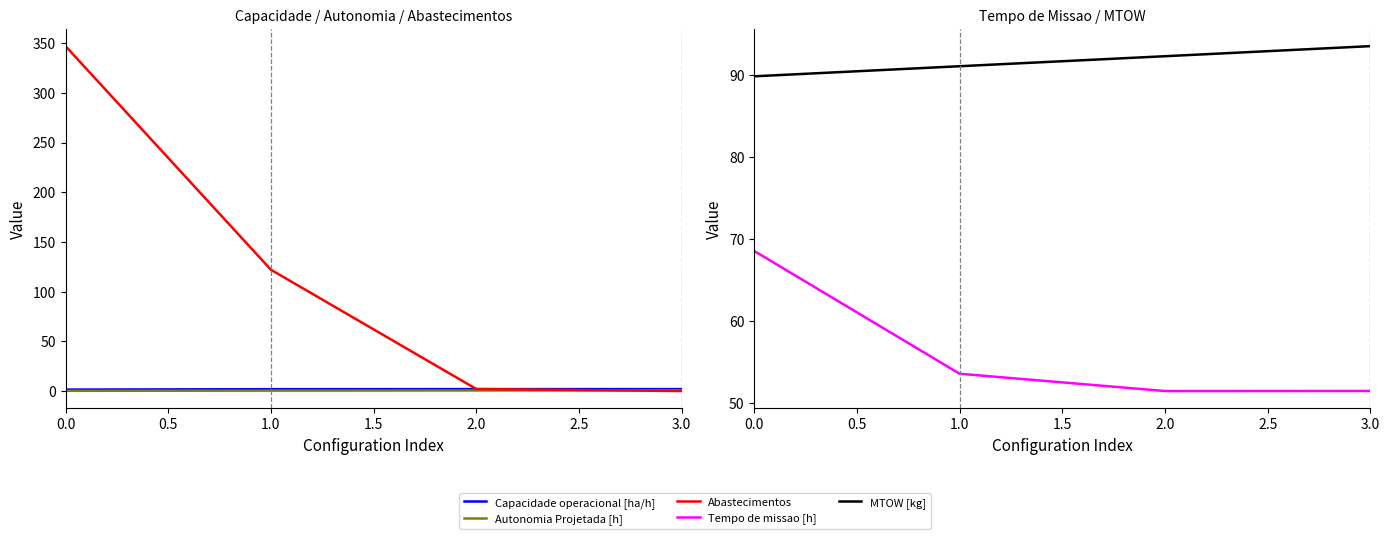

Reading left to right, transcribe all the data shown in this chart.

Capacidade operacional [ha/h]: 1.5	1.9	1.9	1.9
Autonomia Projetada [h]: 0.2	0.4	0.6	0.8
Abastecimentos: 347.0	122.0	2.0	0.0
Tempo de missao [h]: 68.6	53.6	51.5	51.5
MTOW [kg]: 89.9	91.1	92.3	93.5